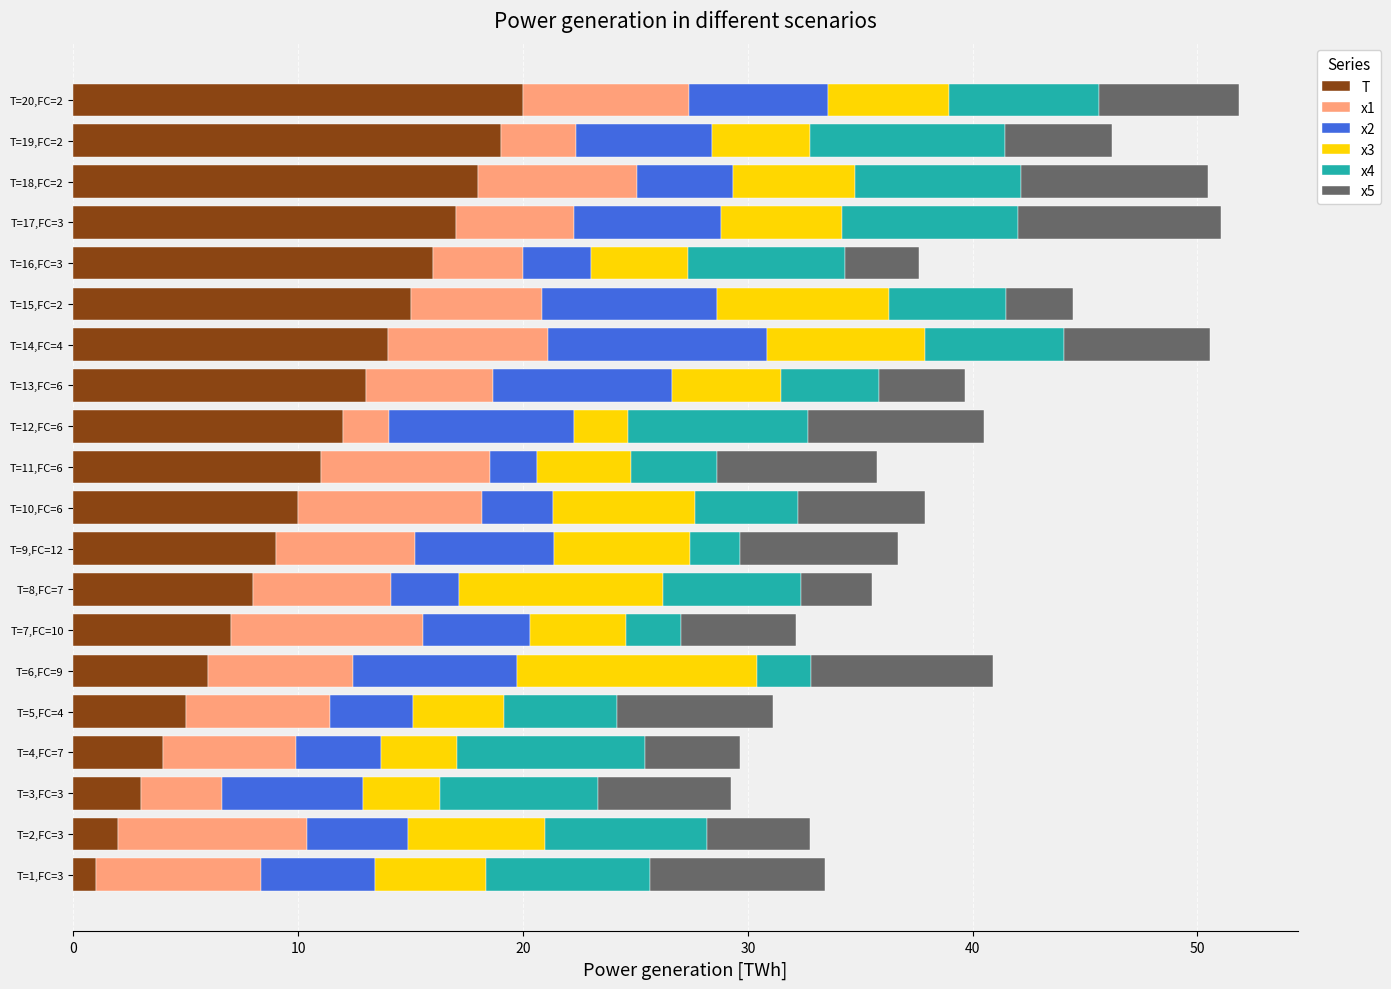

What is the difference between the maximum and minimum values in the T series?

19.0